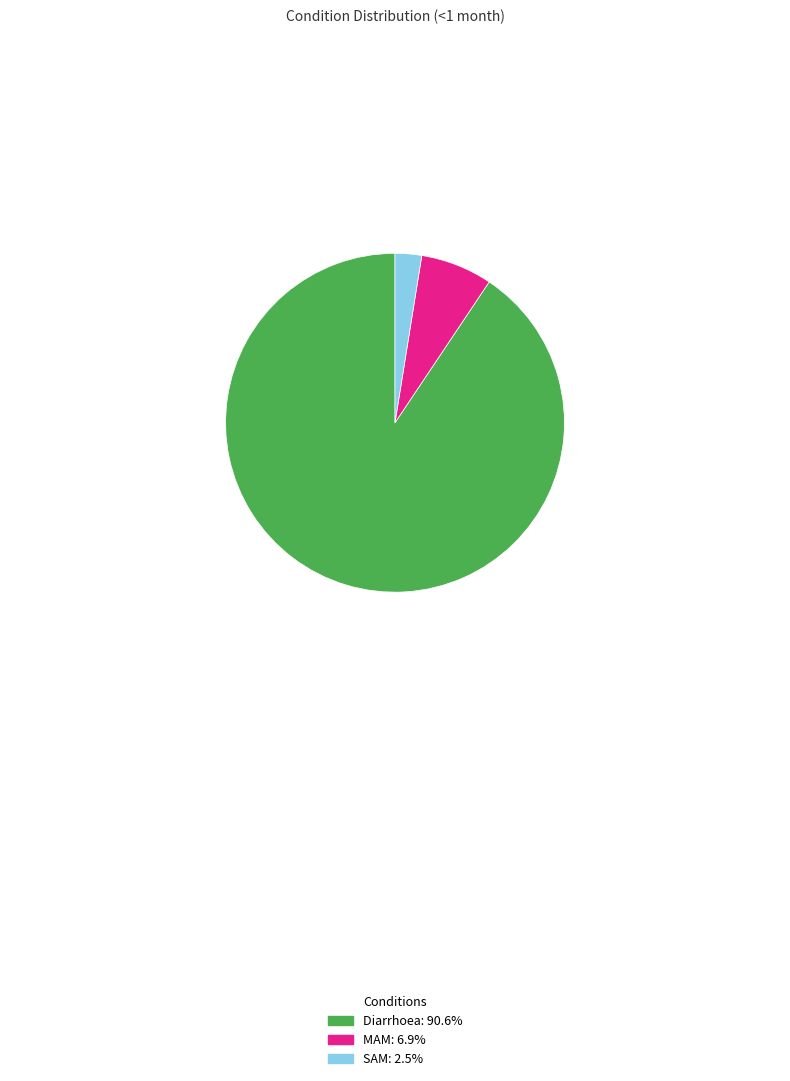

Do MAM and Diarrhoea together represent more than half of the pie?

Yes